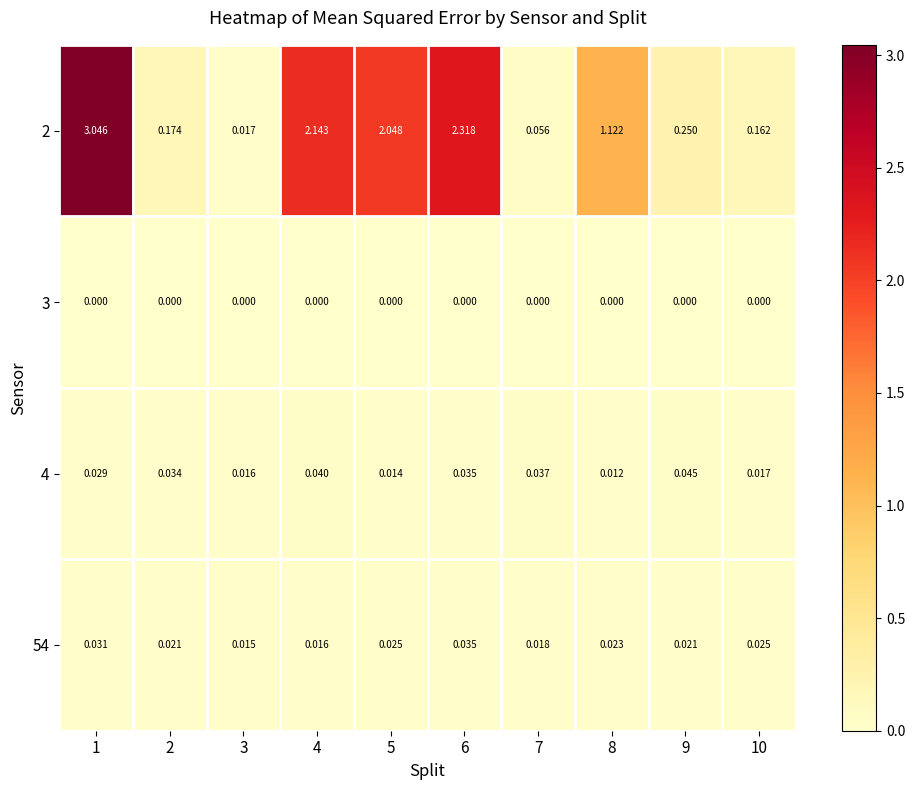

Is the value of 3 at 5 greater than the value of 54 at 7?

No